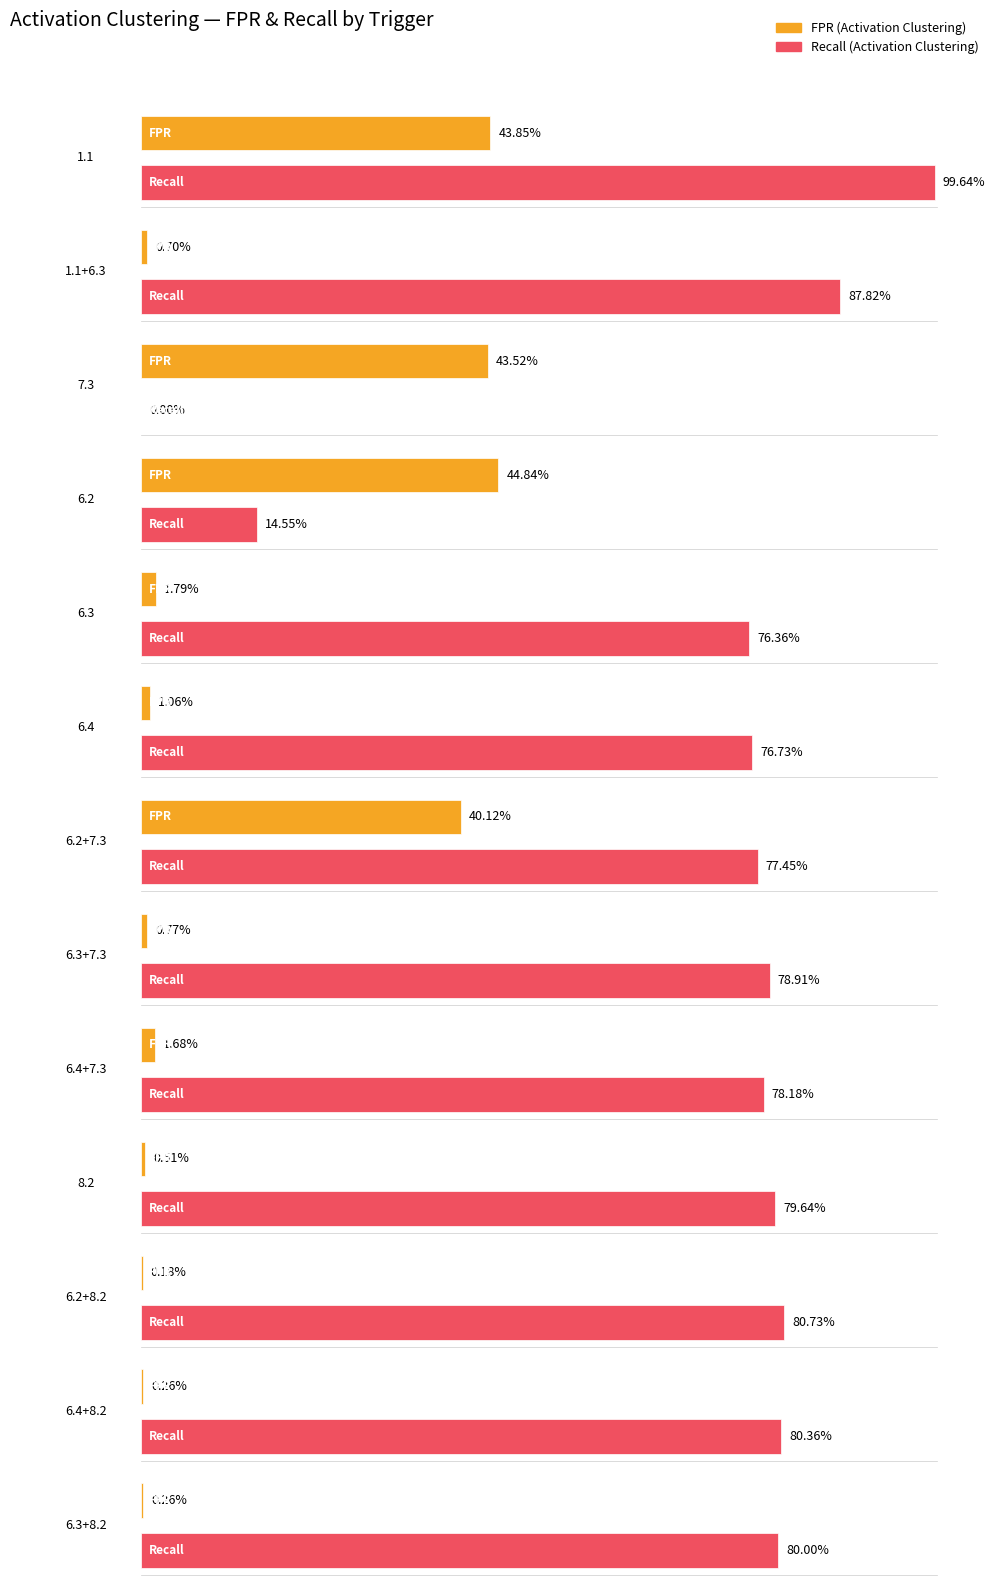

Is the value of Recall (Activation Clustering) at 1.1 greater than the value of FPR (Activation Clustering) at 7.3?

Yes